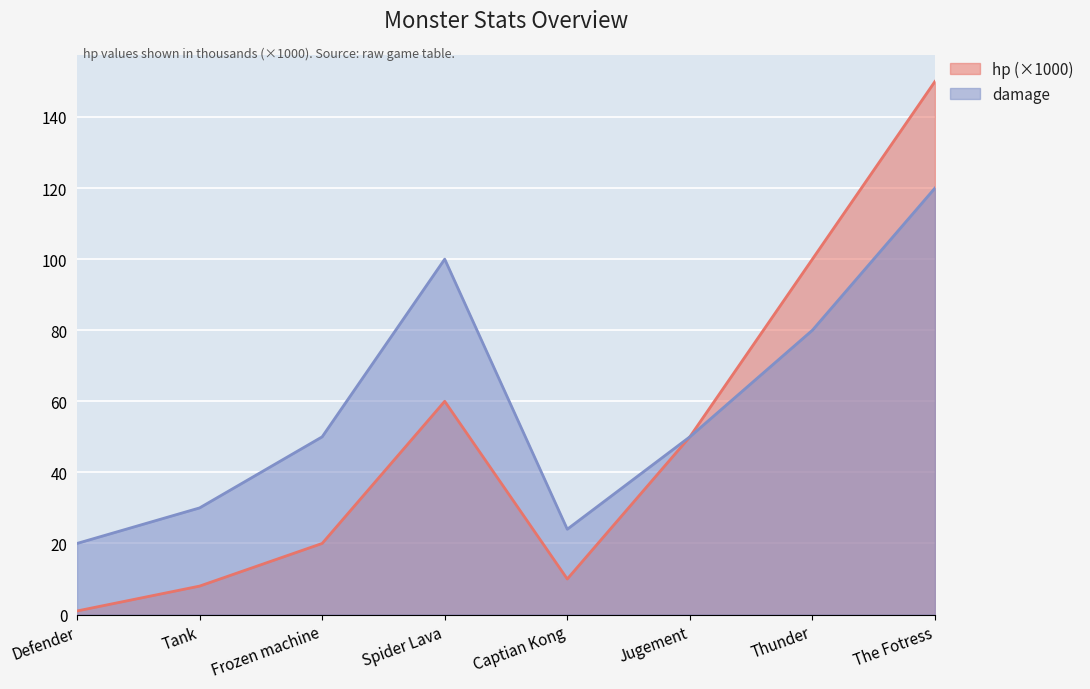

Which label corresponds to the largest value in the chart?

The Fotress